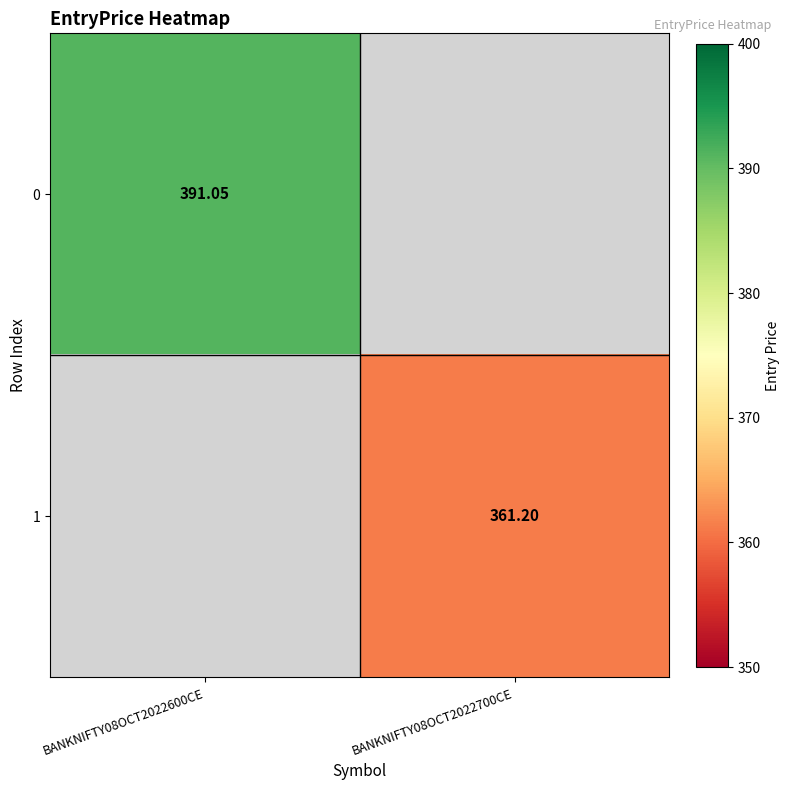

The 1 series shows 525.4 at BANKNIFTY08OCT2022700CE. True or false?

False